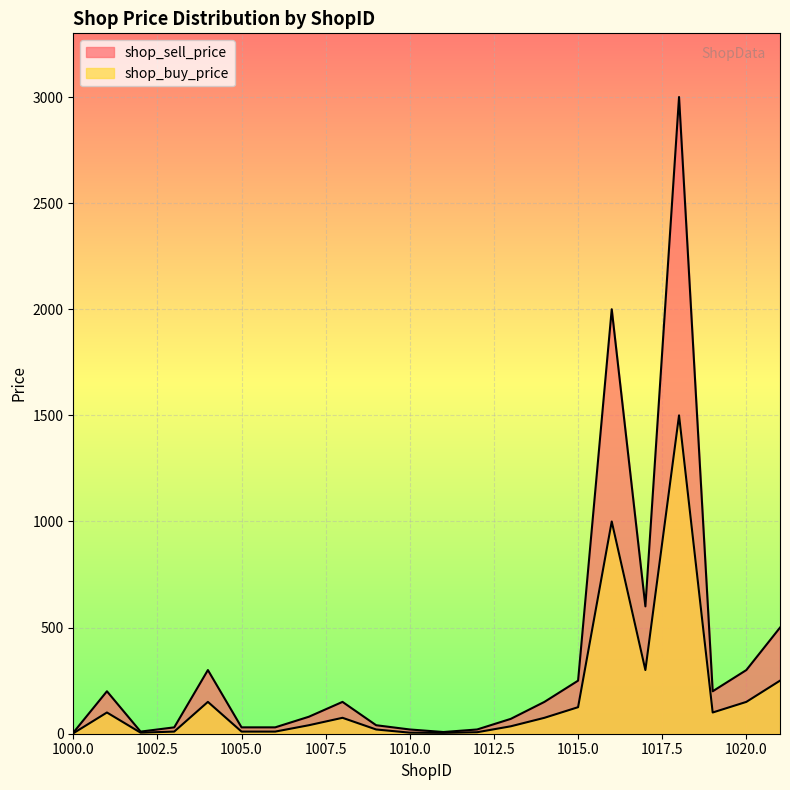

What is the approximate value of shop_buy_price at 1009, to the nearest 10?

20